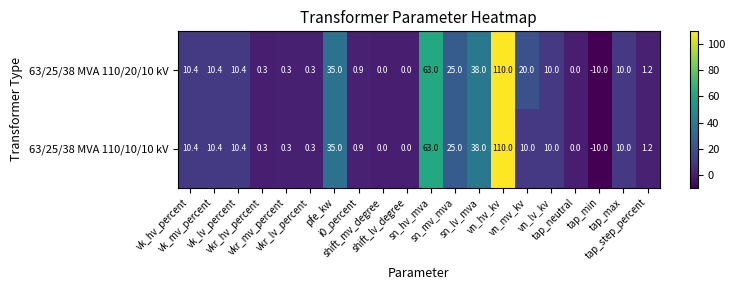

What is the sum of all 63/25/38 MVA 110/20/10 kV values?

335.2